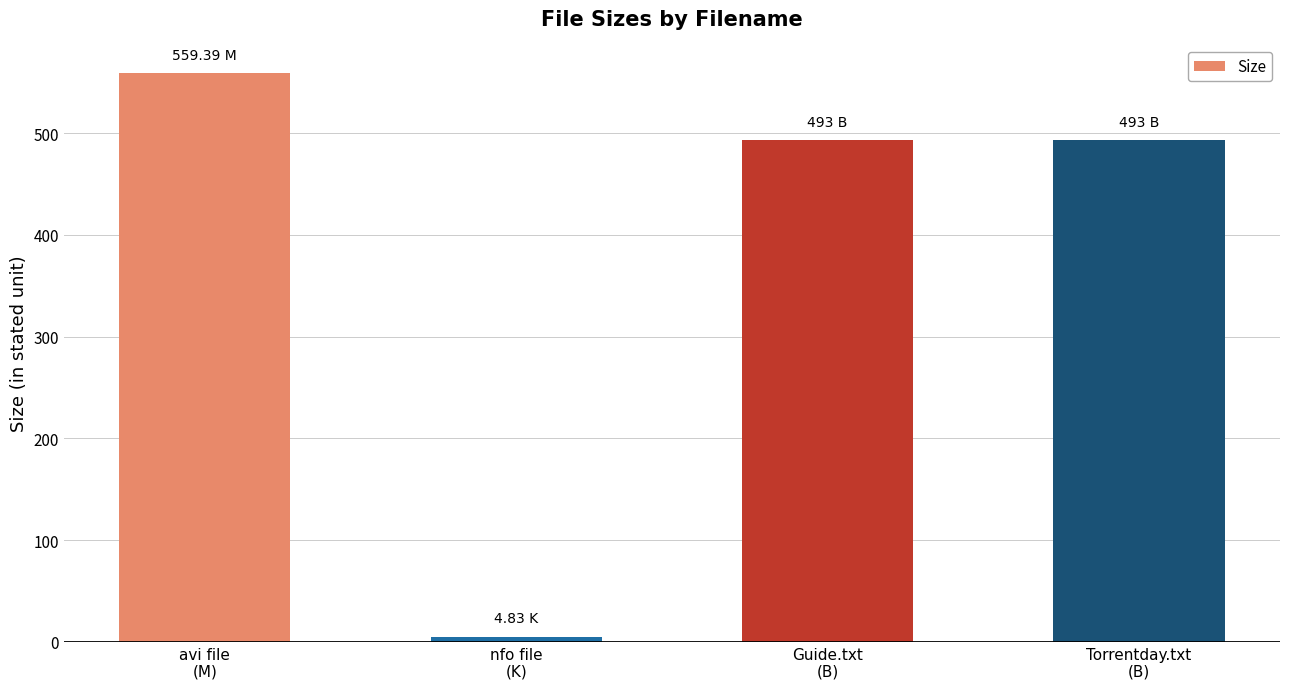

What is the label of the 2nd bar from the right?

Guide.txt
(B)